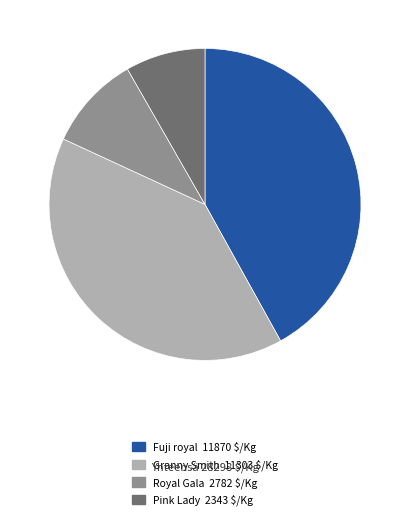

How many slices are in this pie chart?

4